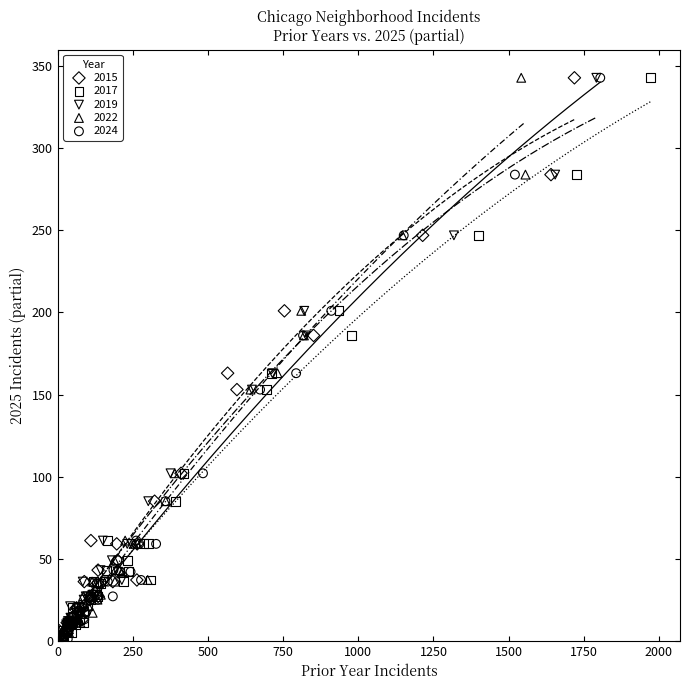

What are all the series names shown in the legend?

2015, 2017, 2019, 2022, 2024